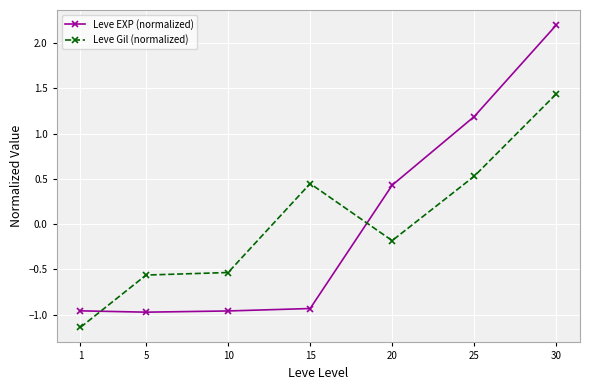

At which label does Leve Gil (normalized) reach its peak?

30